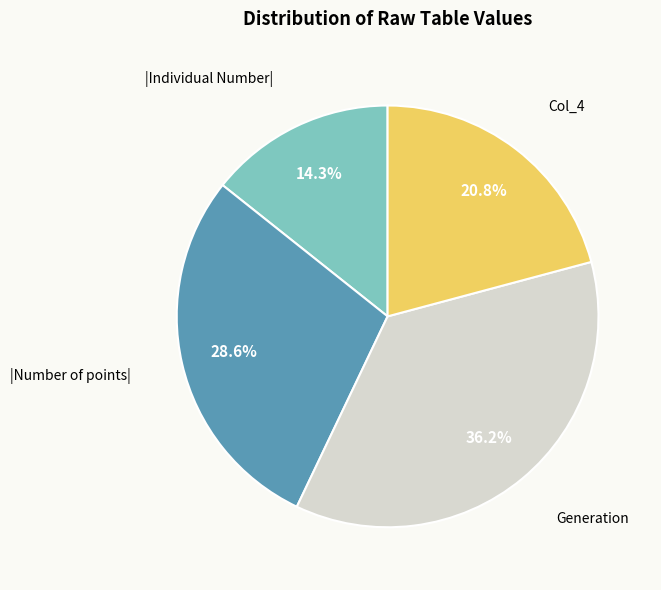

Does any single category account for the majority?

No